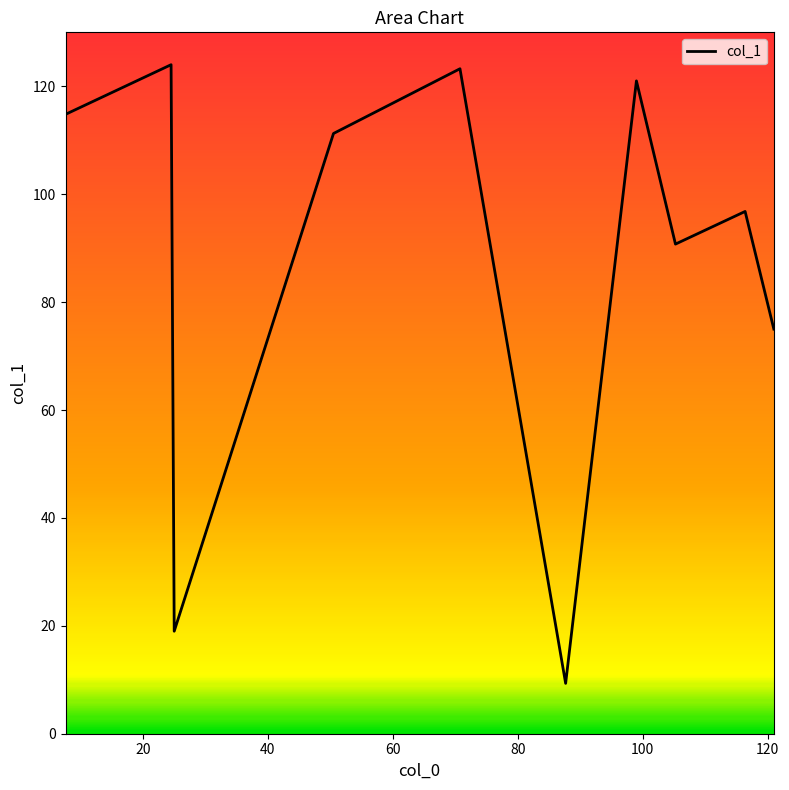

Count the number of categories in the chart.

10